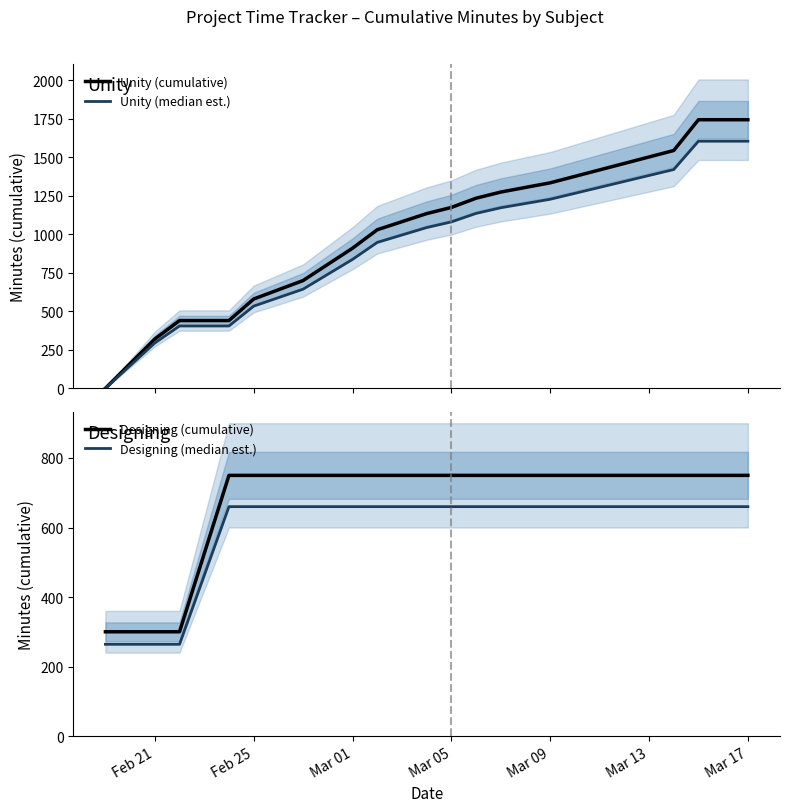

What position from the left is Mar 05?

4